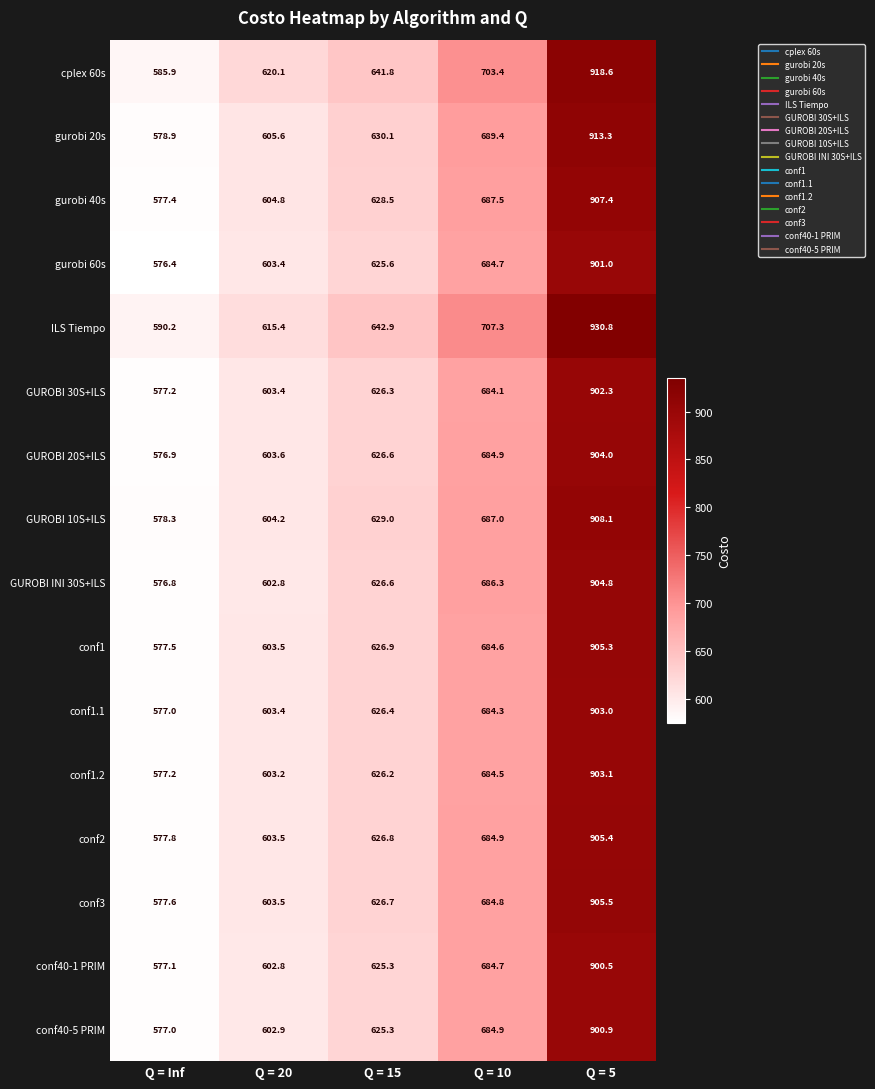

Where is conf1 nearest to the value 741?

Q = 10